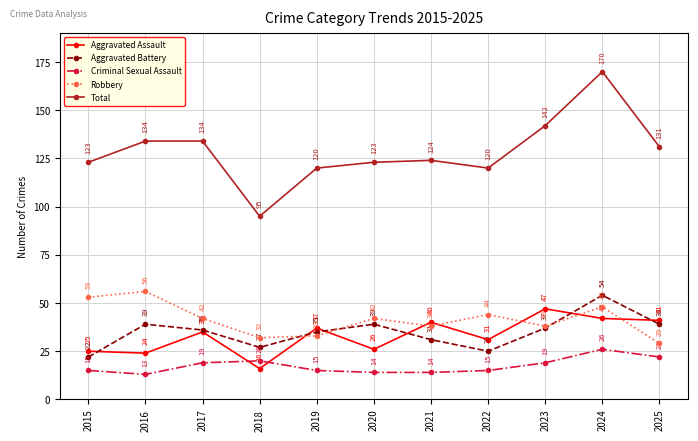

At which category does Aggravated Battery reach its first local peak?

2016